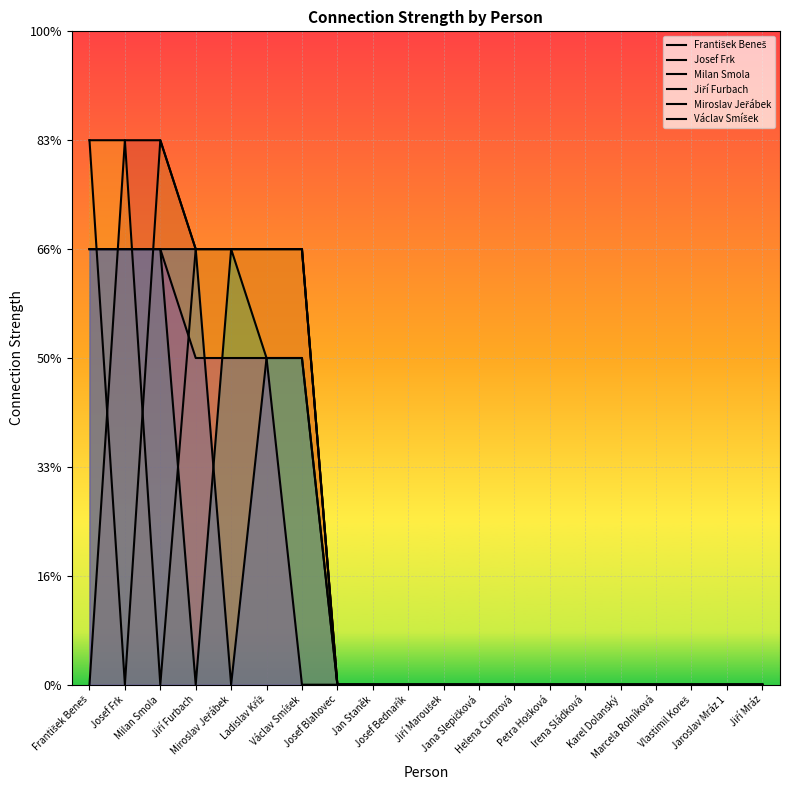

What are all the series names shown in the legend?

František Beneš, Josef Frk, Milan Smola, Jiří Furbach, Miroslav Jeřábek, Václav Smíšek